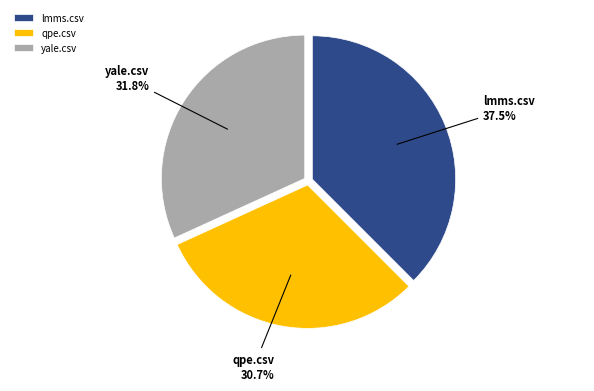

Is it true that yale.csv is 32% of the pie?

True